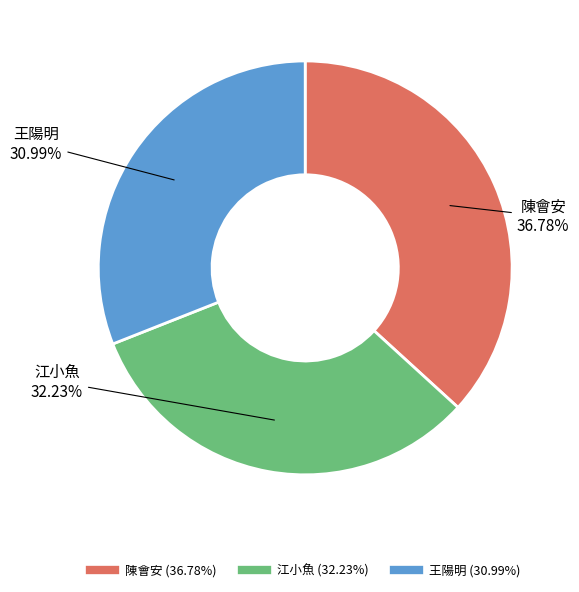

Combined, do 江小魚 and 陳會安 account for over 50%?

Yes